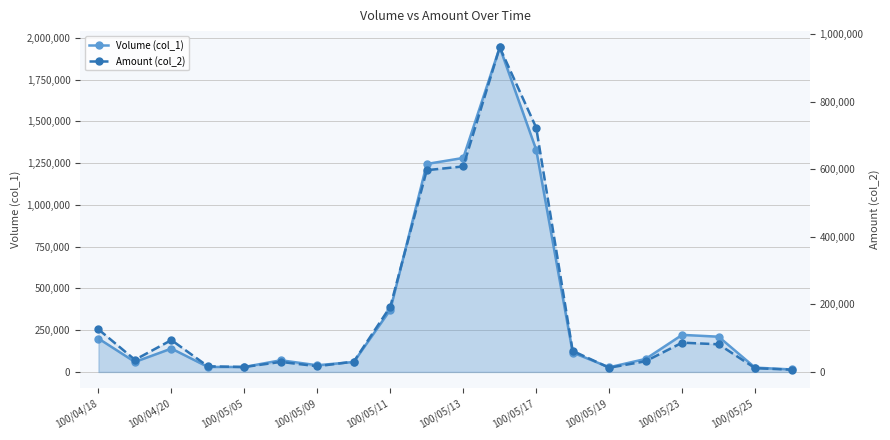

Between 11 and 100/05/25, which is larger?

11